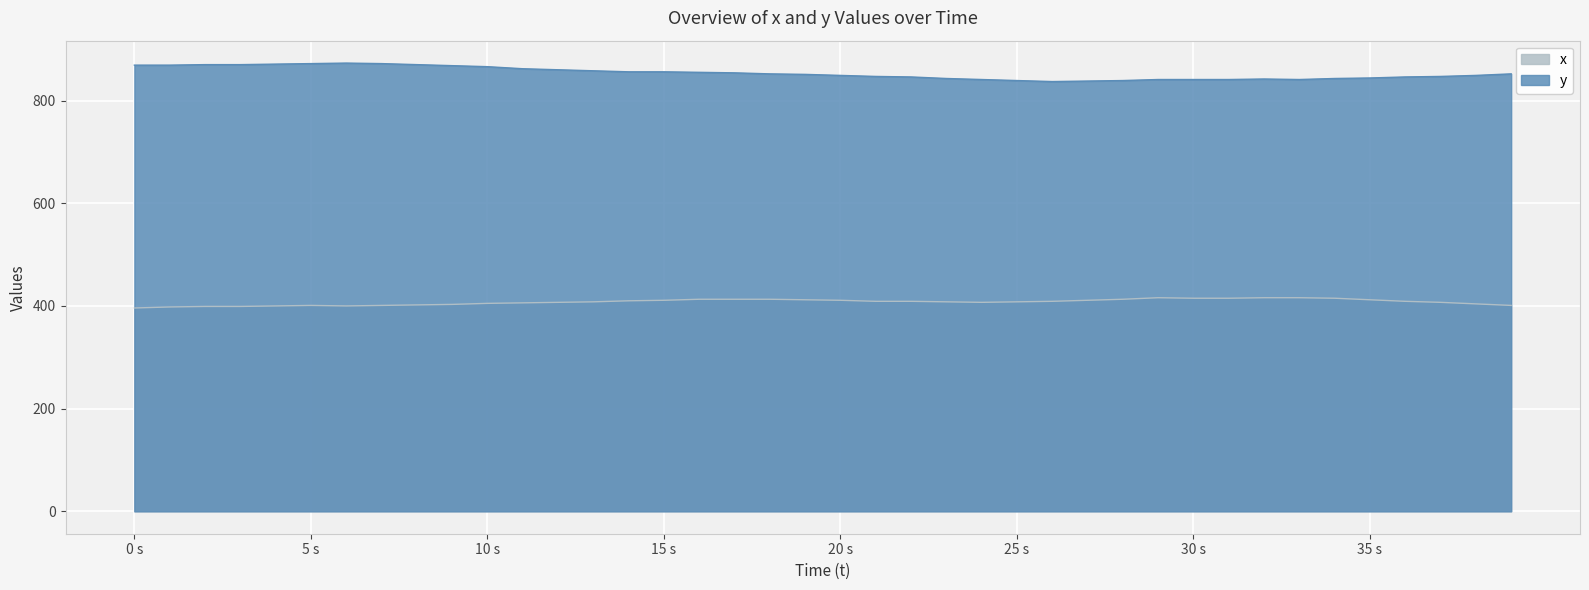

Which series has the largest total across all categories?

y